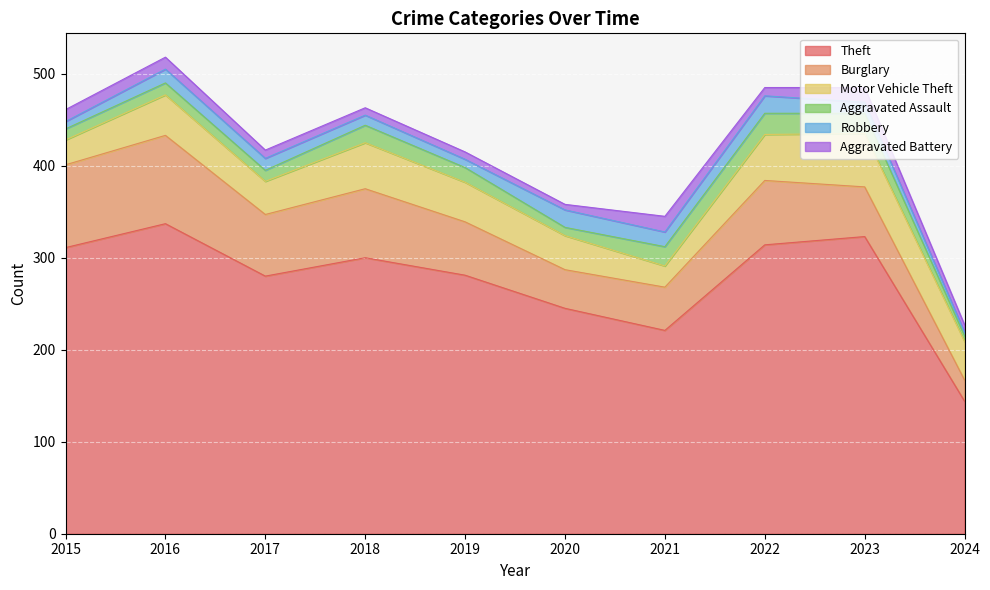

At which label does Theft reach its peak?

2016